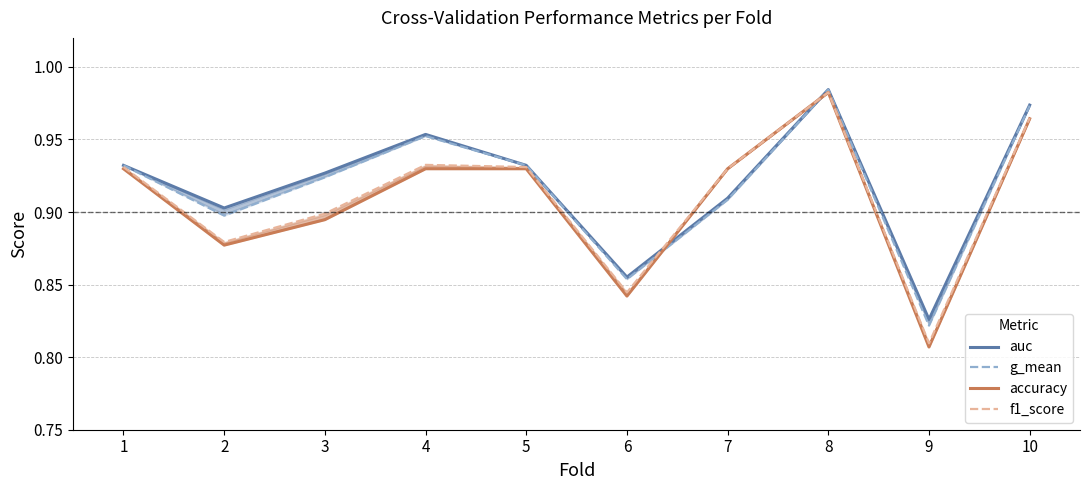

How many interior local peaks does the accuracy series have?

1